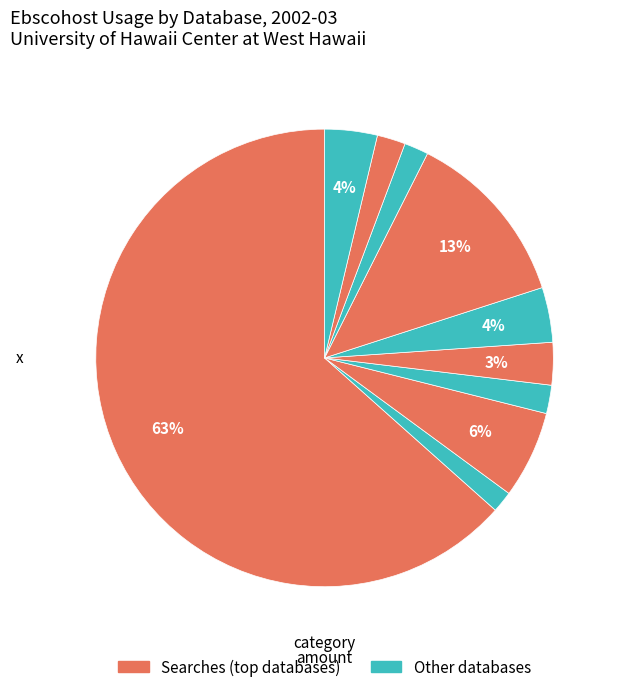

How many slices are in this pie chart?

10